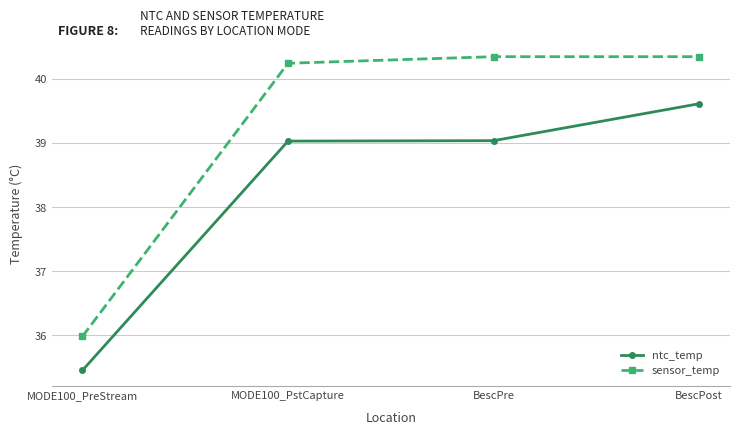

True or false: ntc_temp has a value of 35.5 at MODE100_PreStream.

True